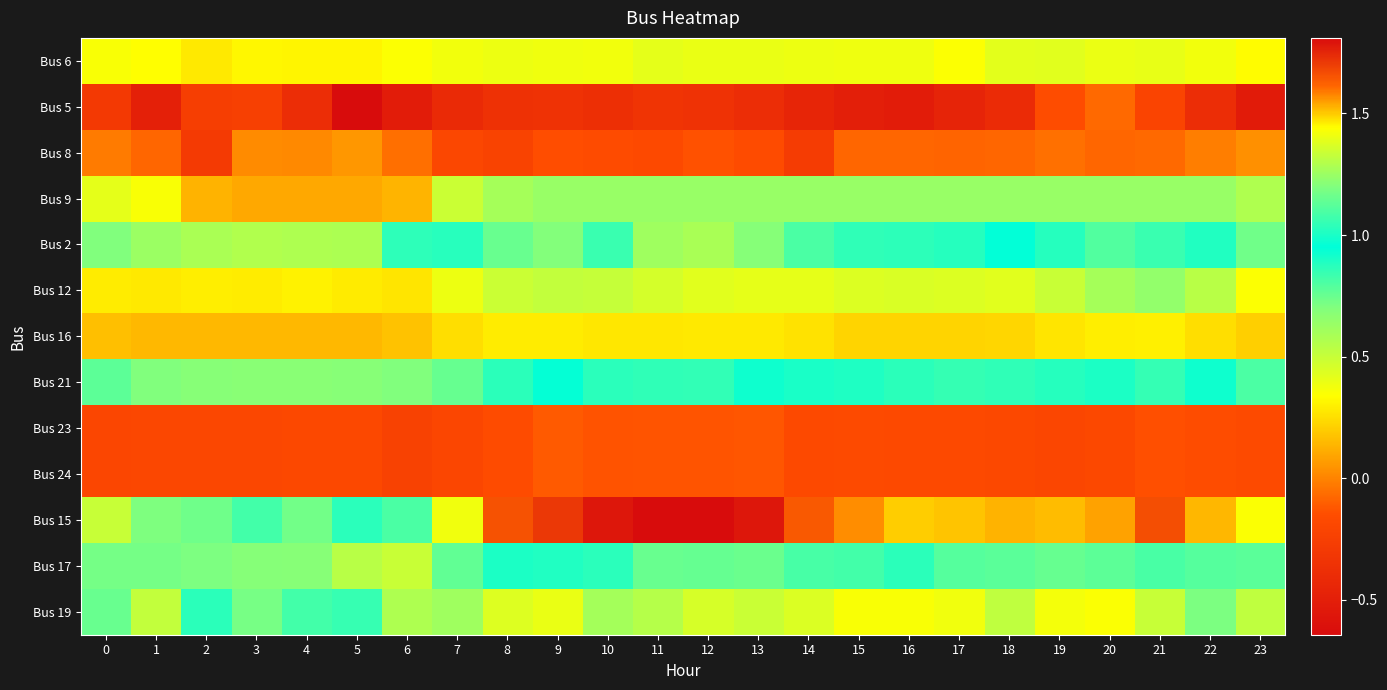

Reading left to right, transcribe all the data shown in this chart.

Bus 6: 0=0.4	1=0.3	2=0.3	3=0.3	4=0.3	5=0.3	6=0.3	7=0.4	8=0.4	9=0.4	10=0.4	11=0.4	12=0.4	13=0.4	14=0.4	15=0.4	16=0.4	17=0.3	18=0.4	19=0.4	20=0.4	21=0.4	22=0.4	23=0.3
Bus 5: 0=-0.3	1=-0.5	2=-0.3	3=-0.2	4=-0.4	5=-0.6	6=-0.5	7=-0.4	8=-0.4	9=-0.4	10=-0.4	11=-0.3	12=-0.4	13=-0.4	14=-0.4	15=-0.5	16=-0.5	17=-0.5	18=-0.4	19=-0.2	20=-0.1	21=-0.2	22=-0.4	23=-0.5
Bus 8: 0=-0.0	1=-0.1	2=-0.3	3=0.0	4=0.0	5=0.1	6=-0.1	7=-0.2	8=-0.2	9=-0.1	10=-0.2	11=-0.2	12=-0.1	13=-0.2	14=-0.3	15=-0.1	16=-0.1	17=-0.1	18=-0.1	19=-0.1	20=-0.1	21=-0.1	22=-0.0	23=0.0
Bus 9: 0=0.4	1=0.4	2=0.1	3=0.1	4=0.1	5=0.1	6=0.1	7=0.5	8=0.6	9=0.6	10=0.6	11=0.6	12=0.6	13=0.6	14=0.6	15=0.6	16=0.6	17=0.6	18=0.6	19=0.6	20=0.6	21=0.6	22=0.6	23=0.6
Bus 2: 0=0.7	1=0.6	2=0.6	3=0.6	4=0.6	5=0.6	6=0.9	7=1.0	8=1.2	9=1.2	10=1.1	11=1.3	12=1.3	13=1.2	14=1.1	15=1.0	16=1.0	17=1.0	18=1.0	19=1.0	20=1.1	21=1.1	22=0.9	23=0.7
Bus 12: 0=0.3	1=0.3	2=0.3	3=0.3	4=0.3	5=0.3	6=0.3	7=0.4	8=0.5	9=0.5	10=0.5	11=0.5	12=0.4	13=0.4	14=0.4	15=0.4	16=0.4	17=0.4	18=0.4	19=0.5	20=0.6	21=0.6	22=0.5	23=0.3
Bus 16: 0=0.2	1=0.1	2=0.1	3=0.1	4=0.1	5=0.1	6=0.2	7=0.3	8=0.3	9=0.3	10=0.3	11=0.3	12=0.3	13=0.3	14=0.3	15=0.2	16=0.2	17=0.2	18=0.2	19=0.3	20=0.3	21=0.3	22=0.3	23=0.2
Bus 21: 0=0.8	1=0.7	2=0.7	3=0.7	4=0.7	5=0.7	6=0.7	7=0.8	8=0.9	9=1.0	10=1.0	11=1.0	12=1.0	13=1.0	14=0.9	15=0.9	16=0.9	17=0.9	18=0.9	19=0.9	20=1.0	21=1.1	22=1.0	23=0.8
Bus 23: 0=-0.2	1=-0.2	2=-0.2	3=-0.2	4=-0.2	5=-0.2	6=-0.2	7=-0.2	8=-0.2	9=-0.1	10=-0.1	11=-0.1	12=-0.1	13=-0.1	14=-0.2	15=-0.2	16=-0.2	17=-0.2	18=-0.2	19=-0.2	20=-0.2	21=-0.1	22=-0.2	23=-0.2
Bus 24: 0=-0.2	1=-0.2	2=-0.2	3=-0.2	4=-0.2	5=-0.2	6=-0.2	7=-0.2	8=-0.2	9=-0.1	10=-0.1	11=-0.1	12=-0.1	13=-0.1	14=-0.2	15=-0.2	16=-0.2	17=-0.2	18=-0.2	19=-0.2	20=-0.2	21=-0.1	22=-0.2	23=-0.2
Bus 15: 0=1.3	1=1.2	2=1.2	3=1.1	4=1.2	5=1.0	6=1.1	7=1.4	8=1.7	9=1.7	10=1.8	11=1.8	12=1.8	13=1.8	14=1.6	15=1.6	16=1.5	17=1.5	18=1.5	19=1.5	20=1.5	21=1.7	22=1.5	23=1.4
Bus 17: 0=0.7	1=0.7	2=0.7	3=0.7	4=0.7	5=0.5	6=0.5	7=0.8	8=0.9	9=1.0	10=1.0	11=1.2	12=1.1	13=1.2	14=1.1	15=1.1	16=0.9	17=0.8	18=0.8	19=0.8	20=0.8	21=0.8	22=0.8	23=0.8
Bus 19: 0=1.2	1=1.3	2=0.9	3=1.2	4=1.1	5=1.1	6=1.3	7=1.3	8=1.4	9=1.4	10=1.3	11=1.3	12=1.4	13=1.3	14=1.4	15=1.4	16=1.4	17=1.4	18=1.3	19=1.4	20=1.4	21=1.3	22=1.2	23=1.3